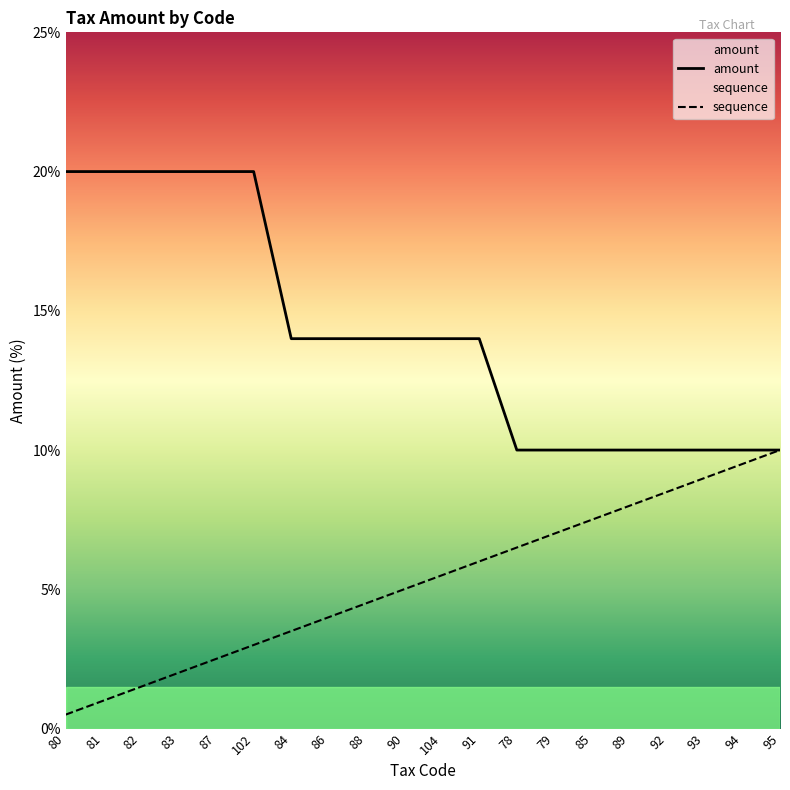

Between 89 and 95, which series saw the biggest shift?

sequence